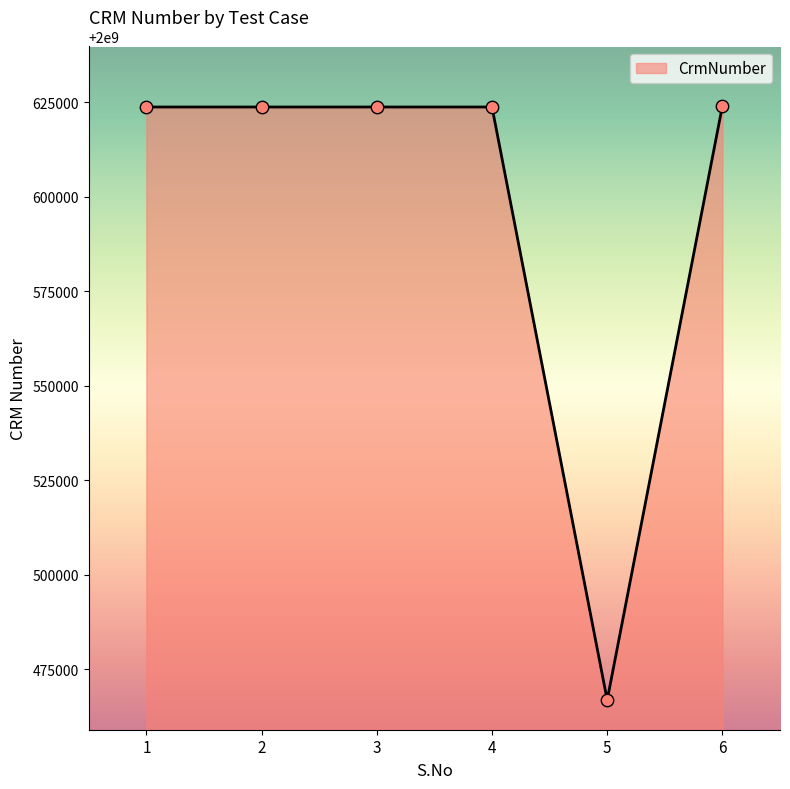

Approximately how many times larger is the value at 2 compared to 6?

1.0